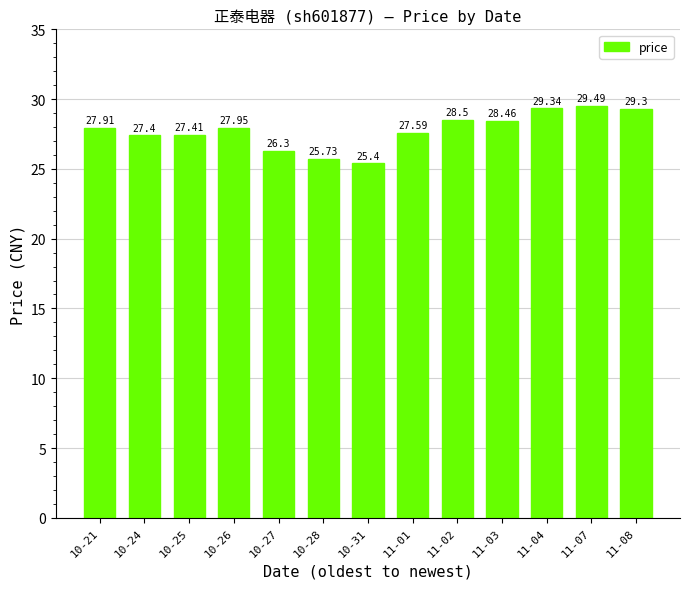

Which has a higher value, 11-01 or 11-07?

11-07